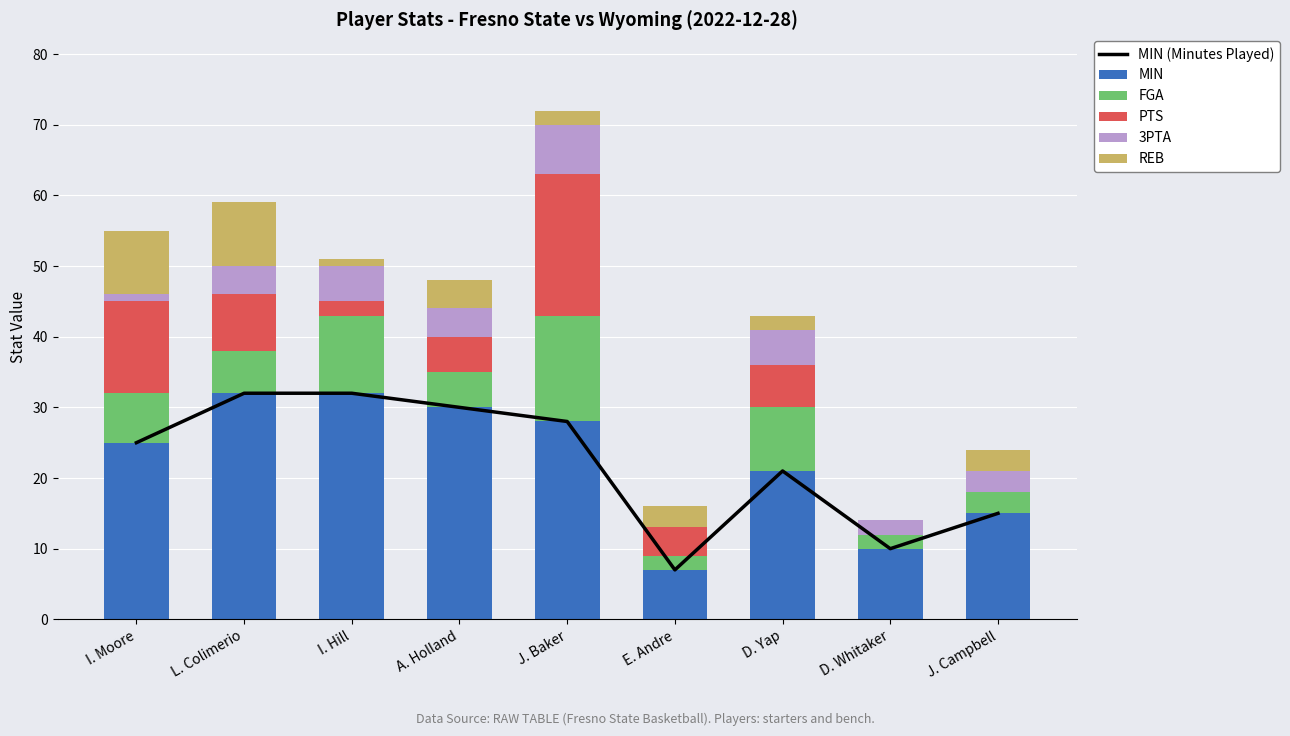

What is the average value of the MIN series?

22